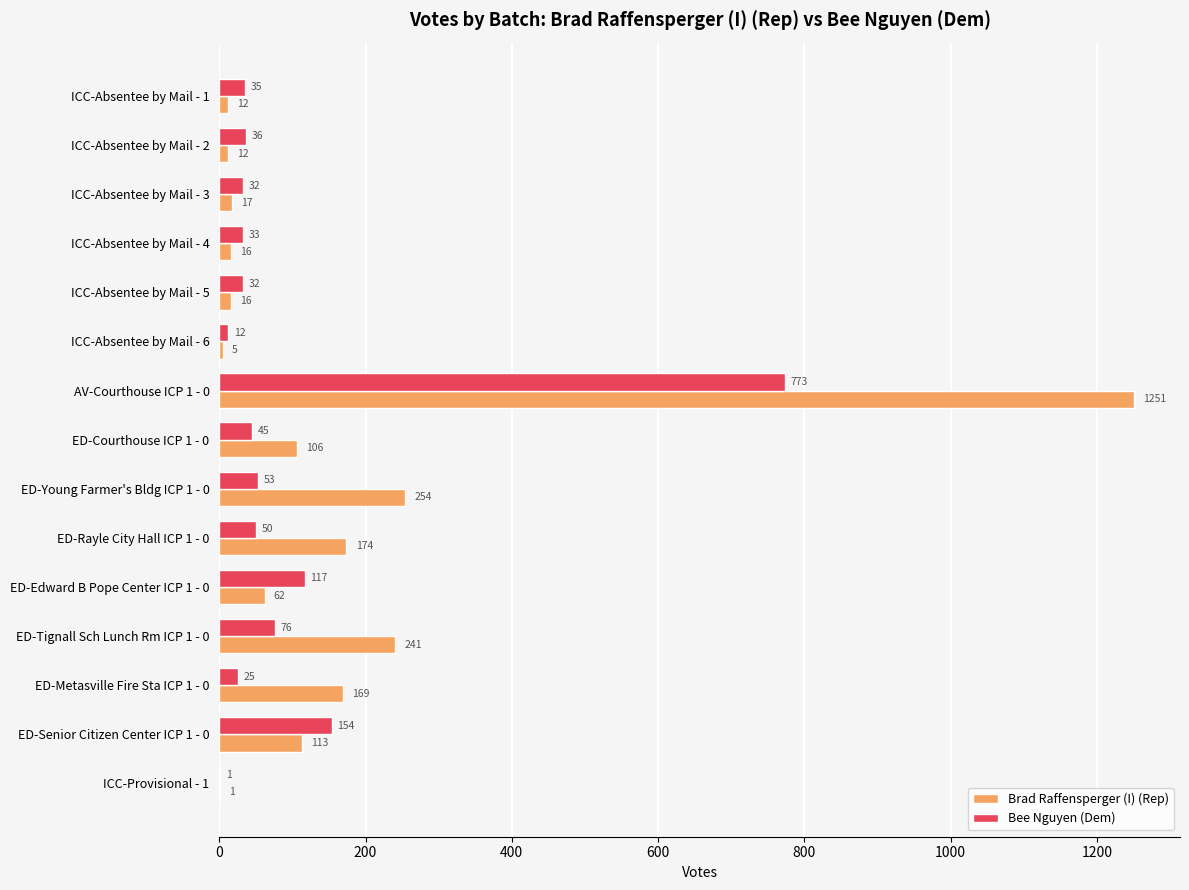

At which category is the sum across all series the highest?

AV-Courthouse ICP 1 - 0